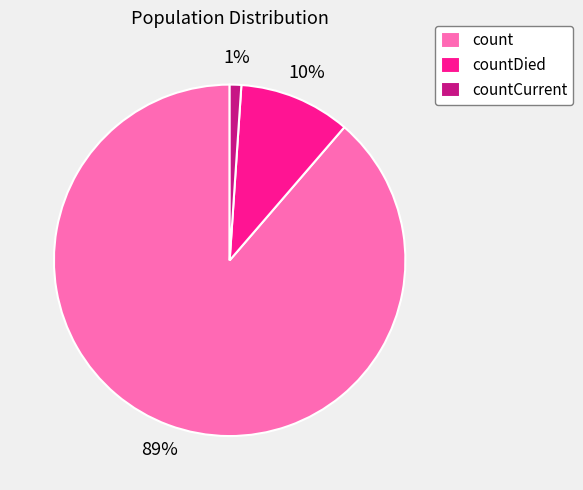

Is there any slice that represents more than half of the pie?

Yes